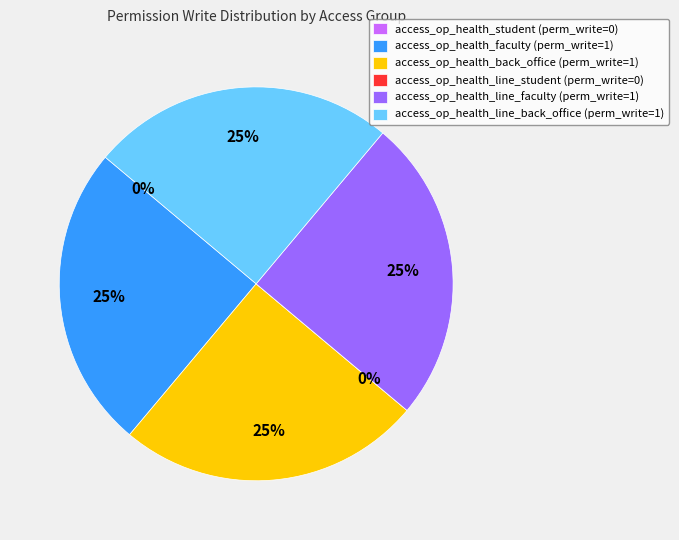

True or false: access_op_health_line_faculty accounts for 25% of the total.

True